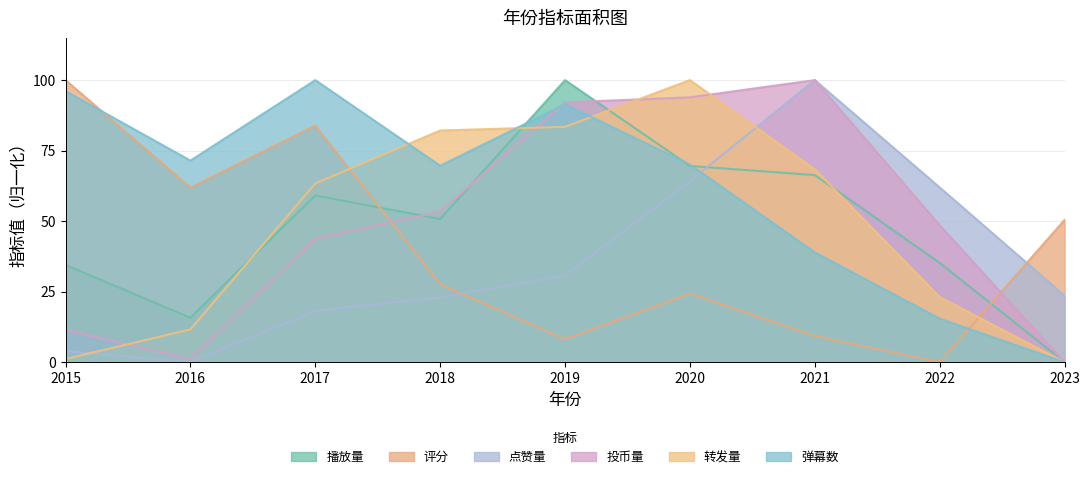

Is it true that 投币量 equals 35.0 at 2020?

False